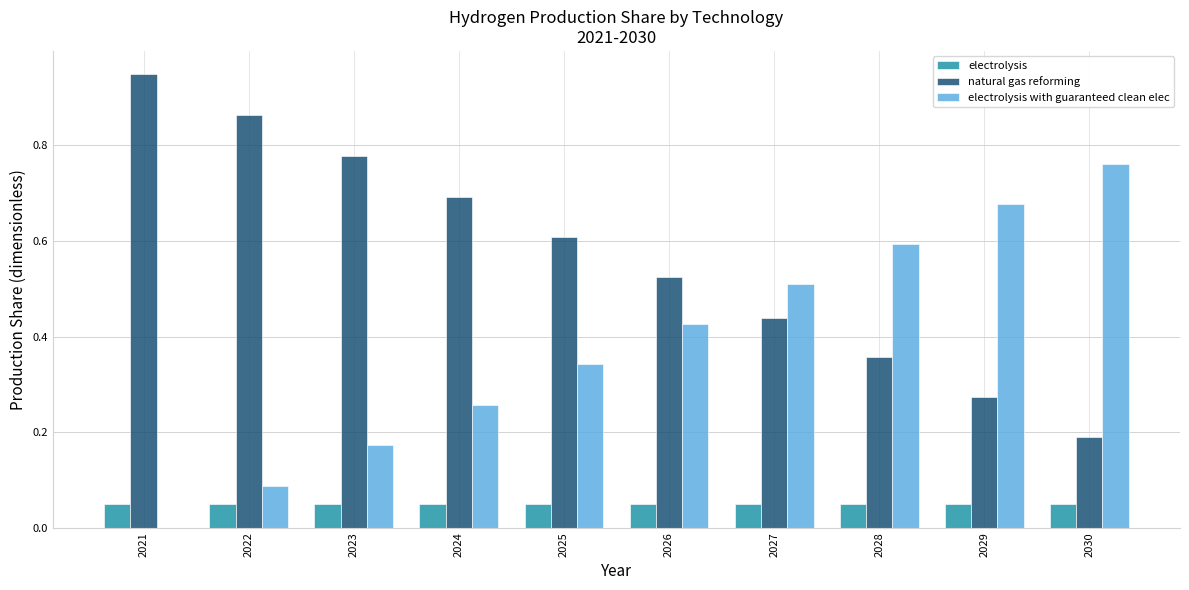

Which series has the largest total across all categories?

natural gas reforming